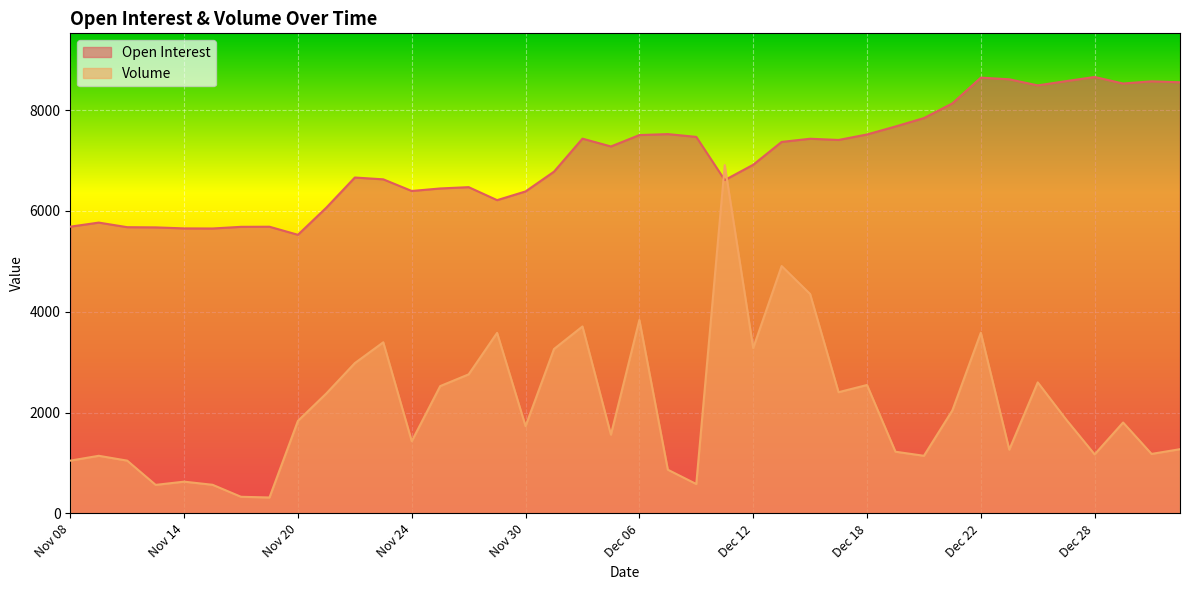

Which label corresponds to the smallest value in the chart?

Nov 17